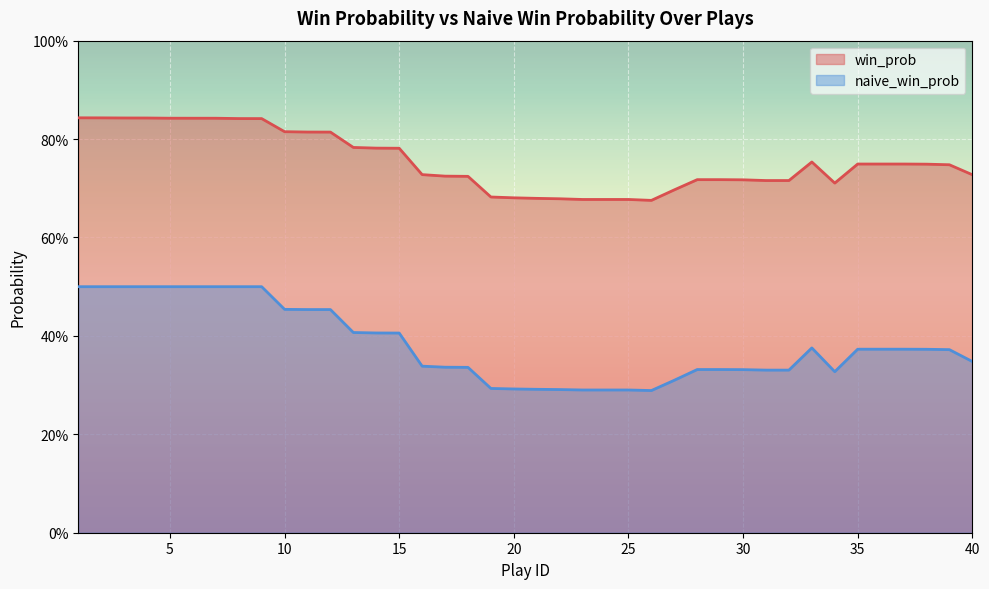

Is the value of win_prob at 25 greater than the value of naive_win_prob at 21?

Yes